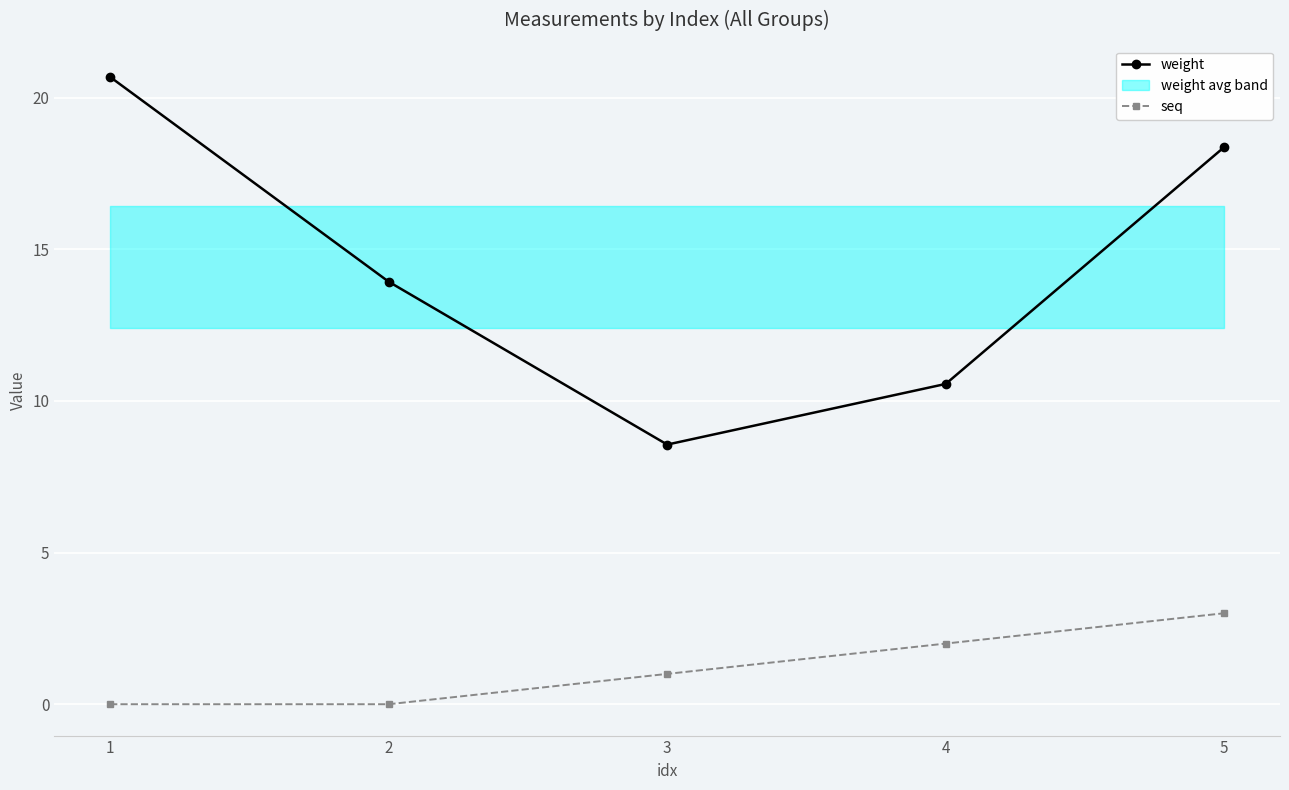

What is the minimum value for weight?

8.6